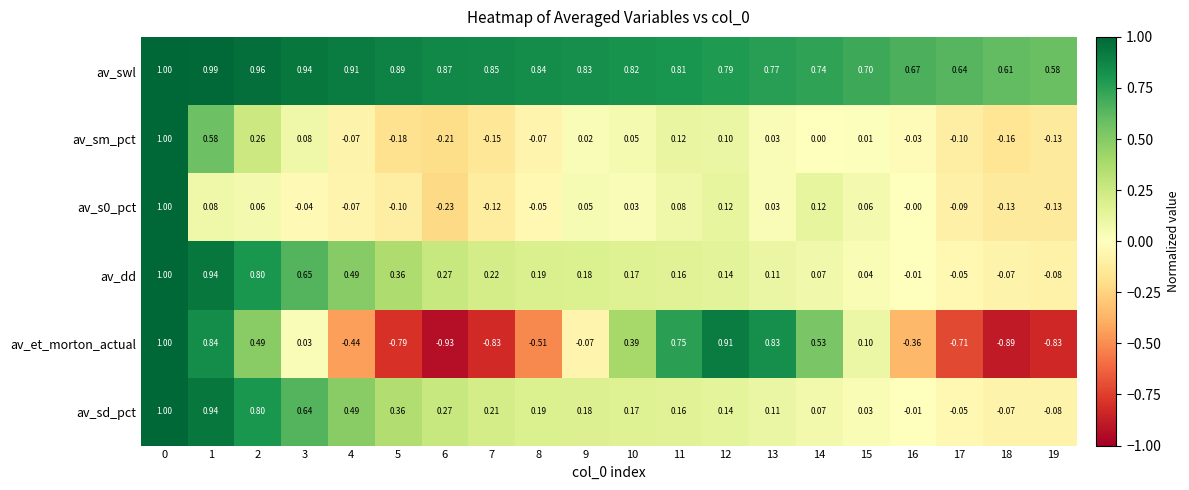

Which series changed the most between 16 and 19?

av_et_morton_actual